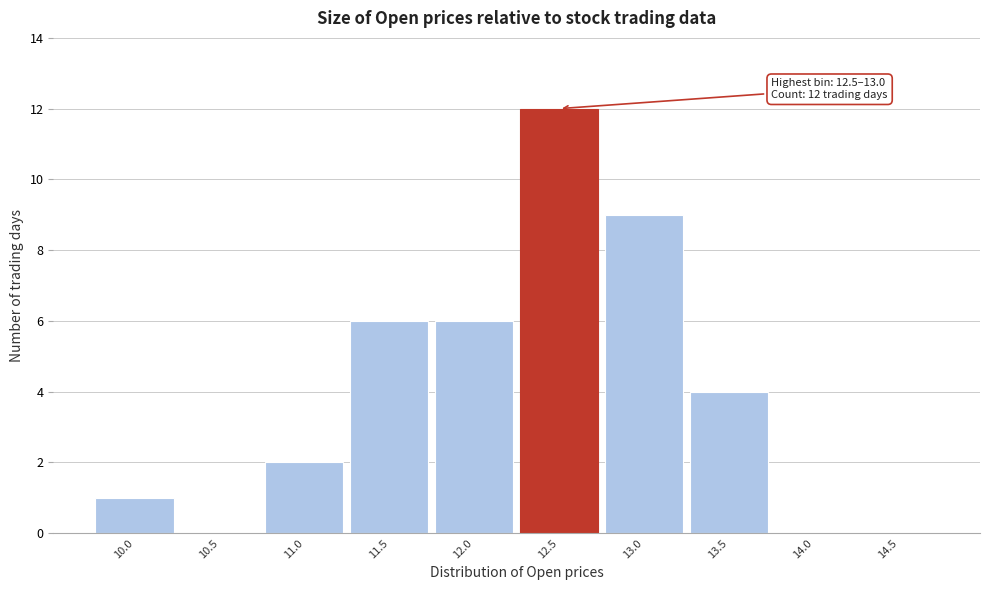

Reading left to right, what are all the values shown in this chart?

10.0=1	10.5=0	11.0=2	11.5=6	12.0=6	12.5=12	13.0=9	13.5=4	14.0=0	14.5=0